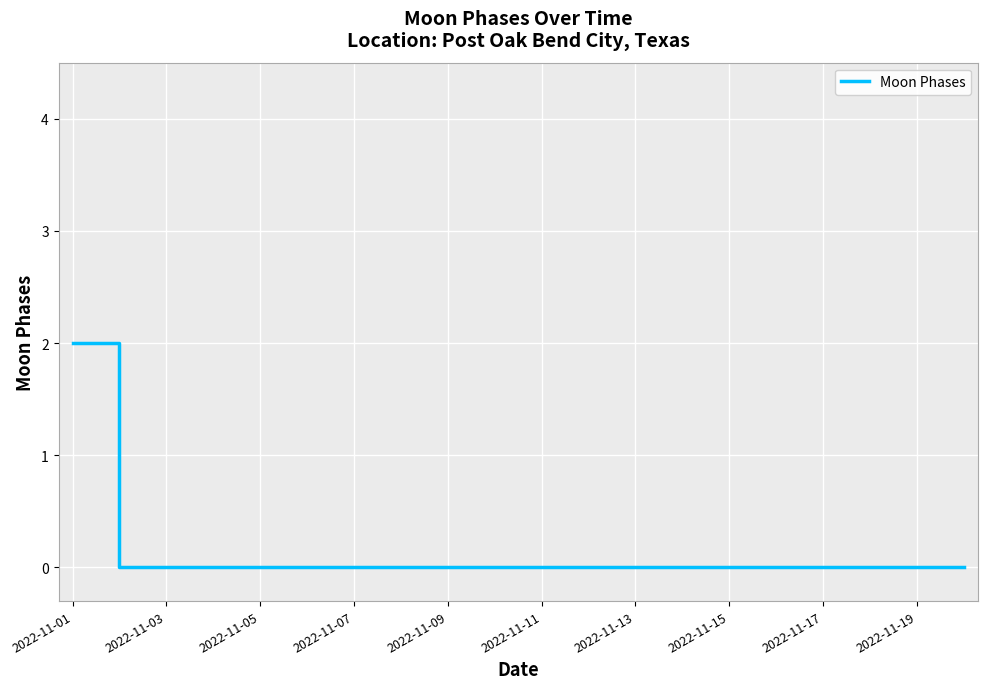

How many lines are shown in the chart?

1